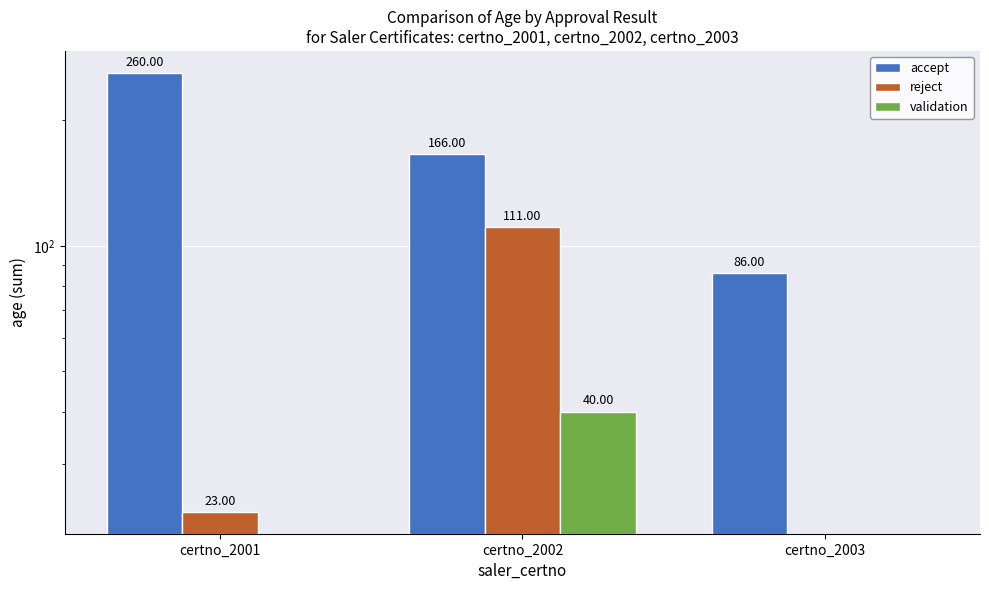

Is it true that accept equals 42 at certno_2003?

False